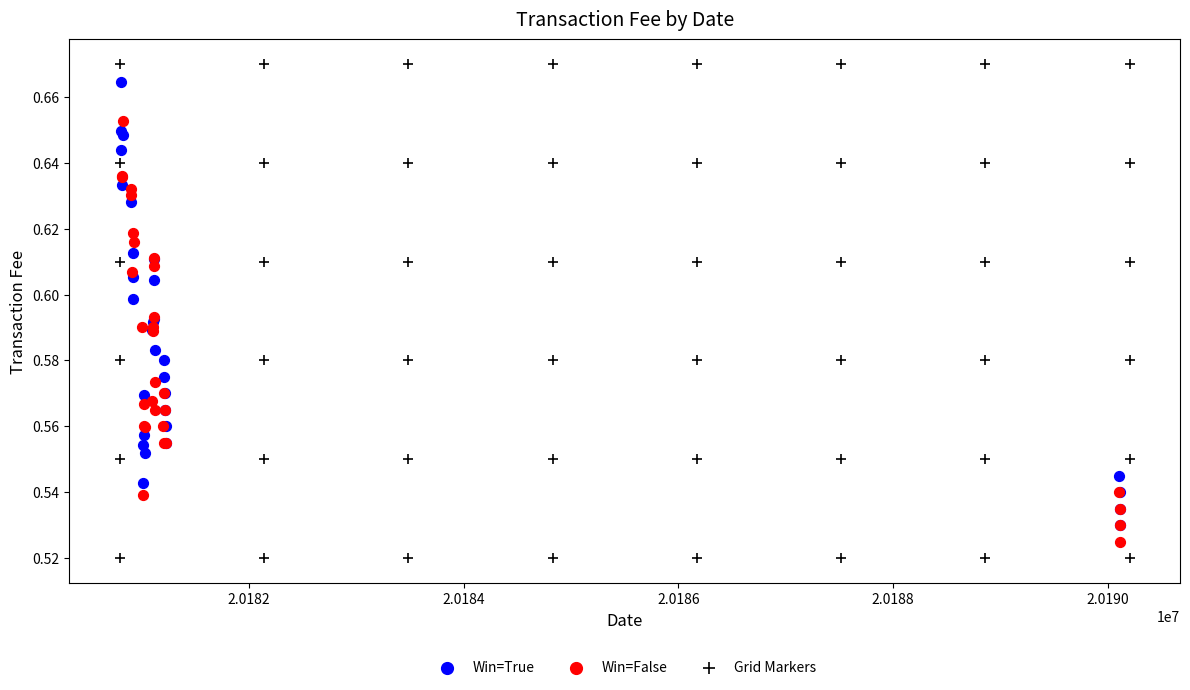

Which series has the widest spread of Y values?

Grid Markers